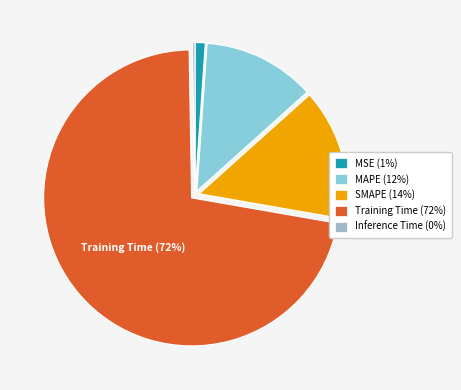

Is there any slice that represents more than half of the pie?

Yes